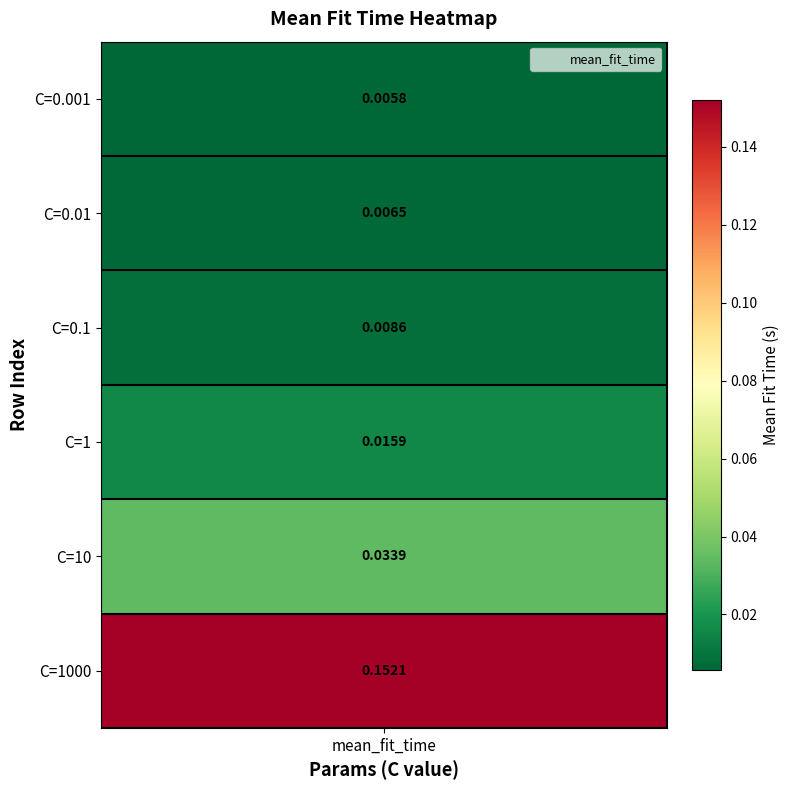

The chart shows a value of 0.0 at C=0.1. True or false?

True